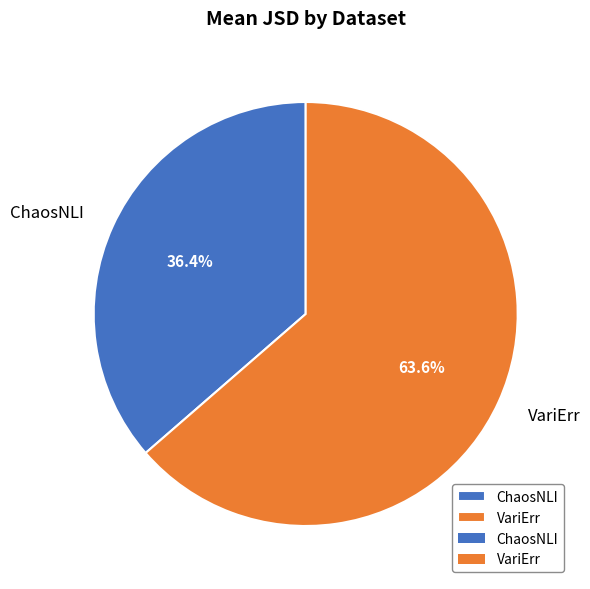

What percentage is NOT represented by VariErr?

36.4%